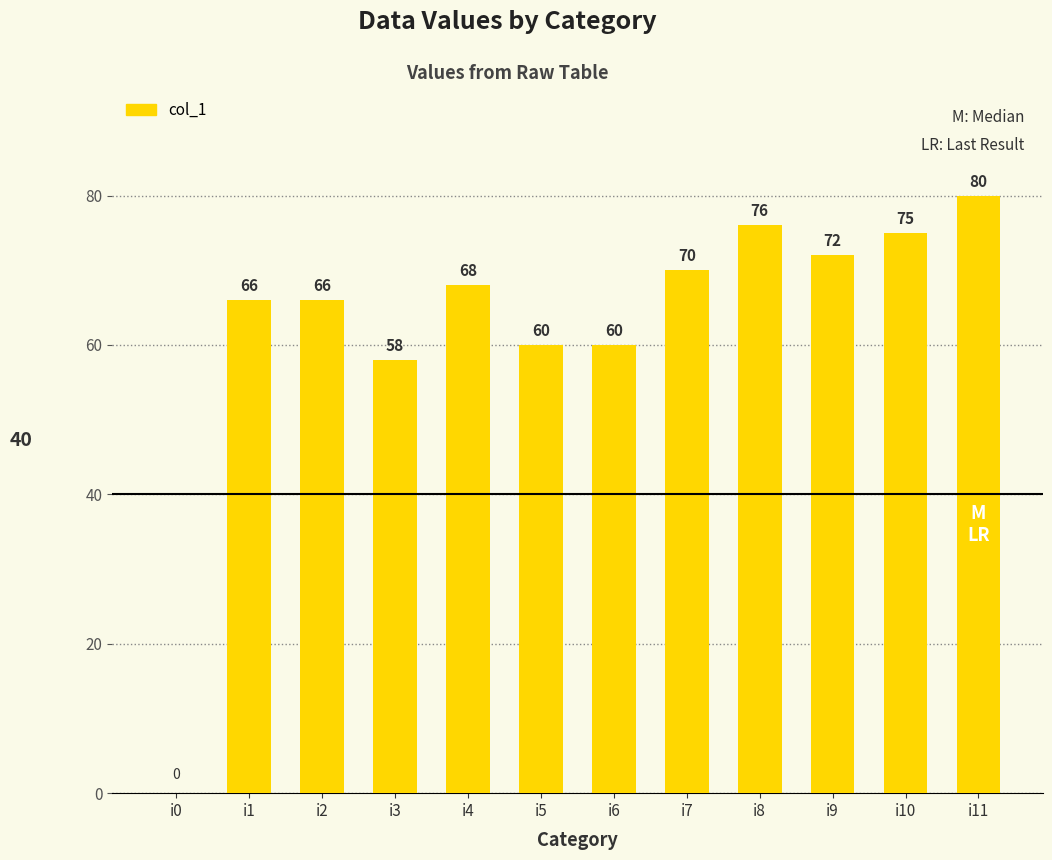

Are the bars horizontal?

No